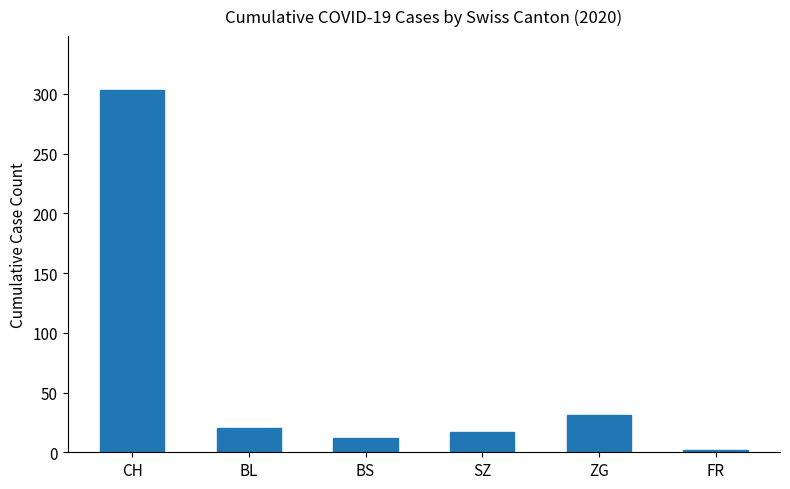

Reading left to right, what are all the values shown in this chart?

CH=303	BL=20	BS=12	SZ=17	ZG=31	FR=2